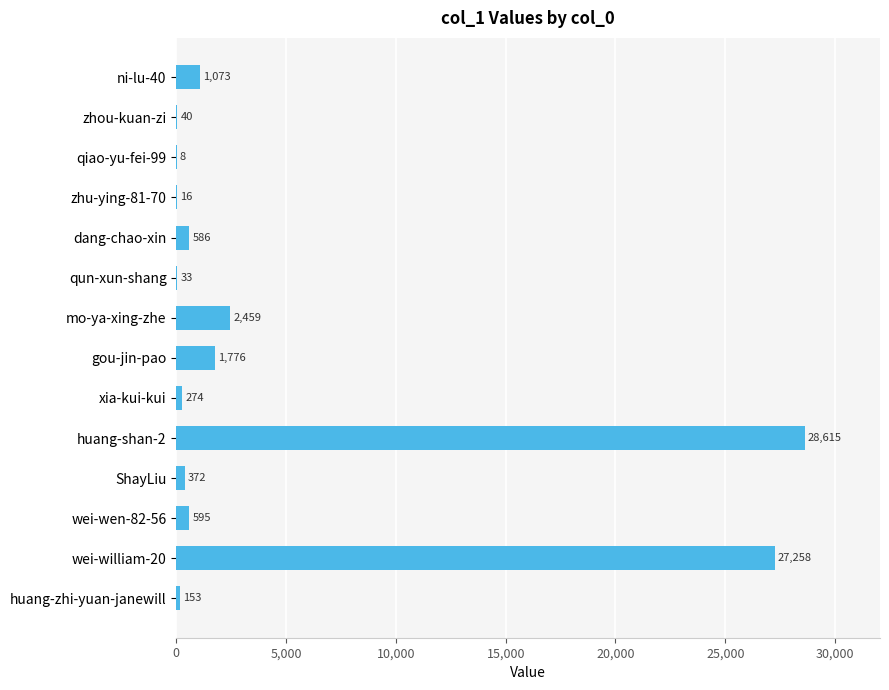

True or false: the data shows 33 at qun-xun-shang.

True